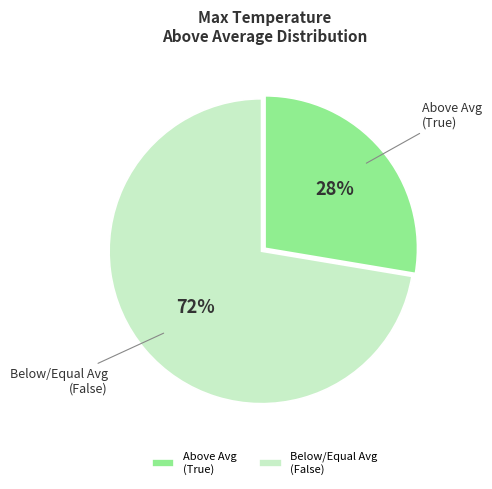

What is the smallest slice in the pie chart?

Above Avg (True)